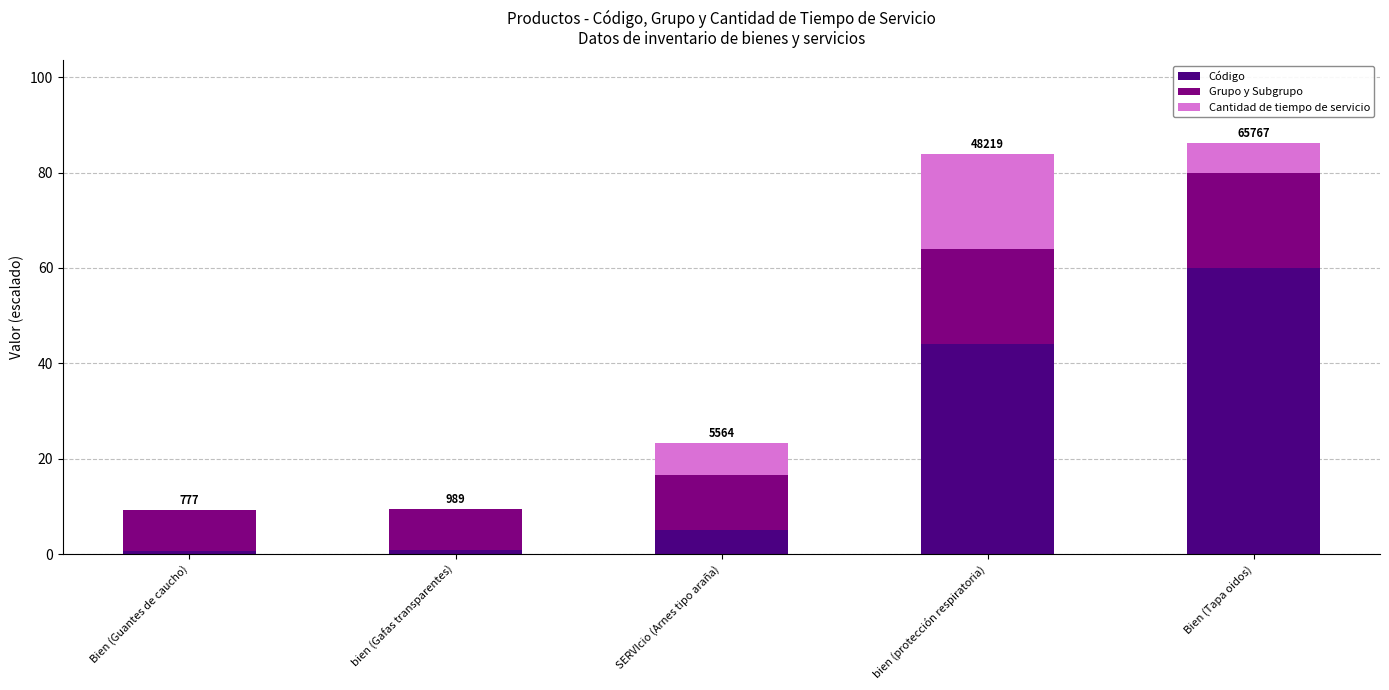

At which label does Código reach its peak?

Bien (Tapa oidos)